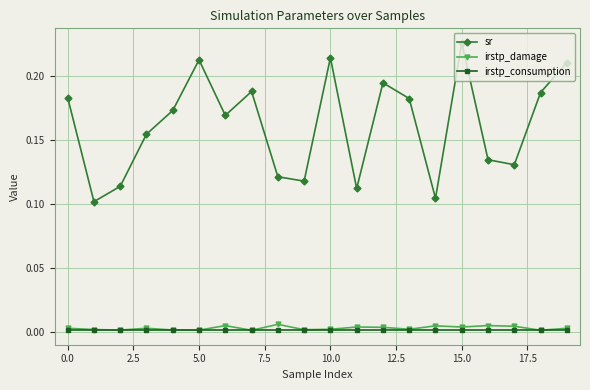

Which series has the largest total across all categories?

sr